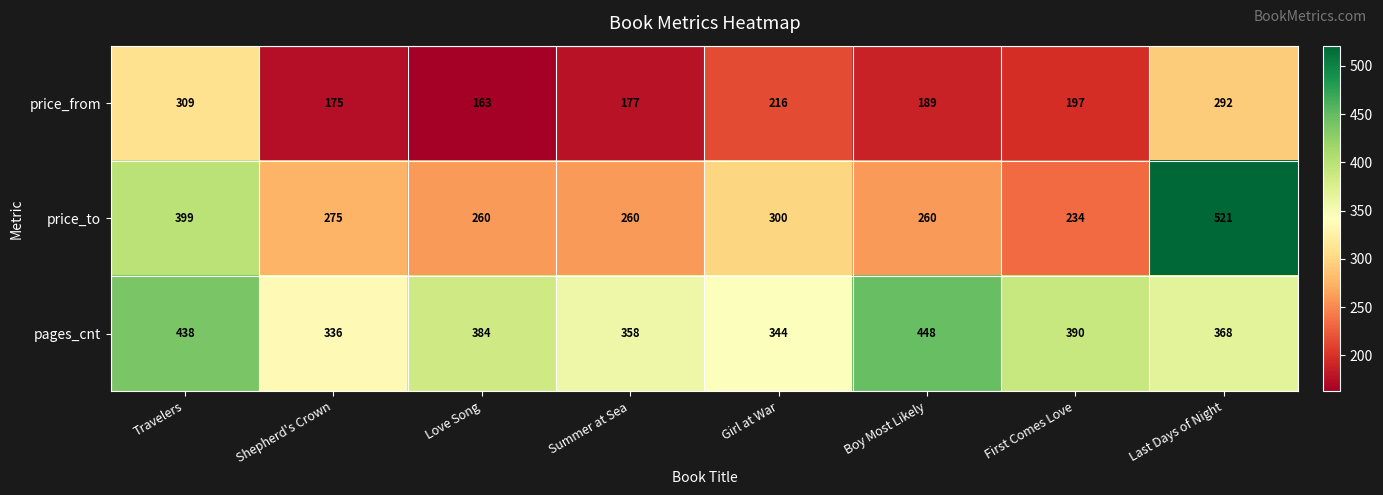

Which series has the widest spread of values?

price_to